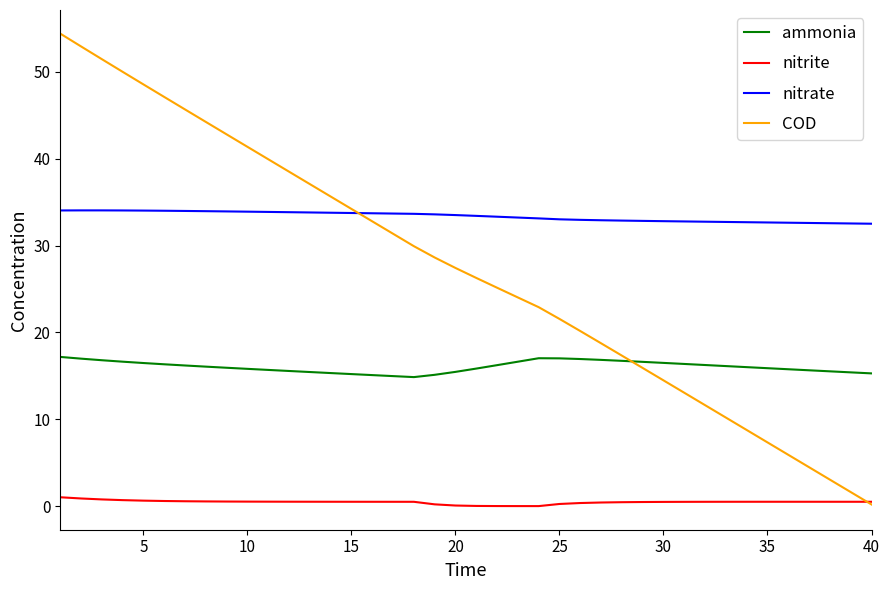

Does the chart display data point markers on the line(s)?

No